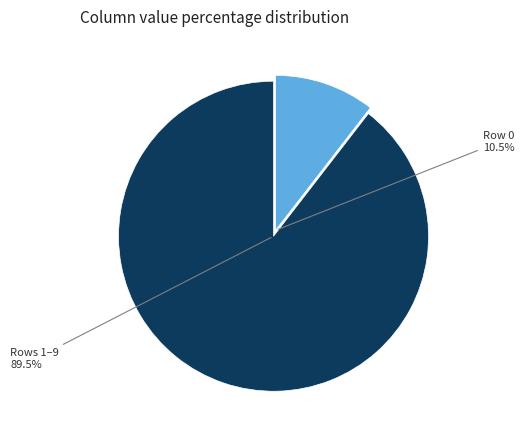

True or false: 0 accounts for 10% of the total.

True